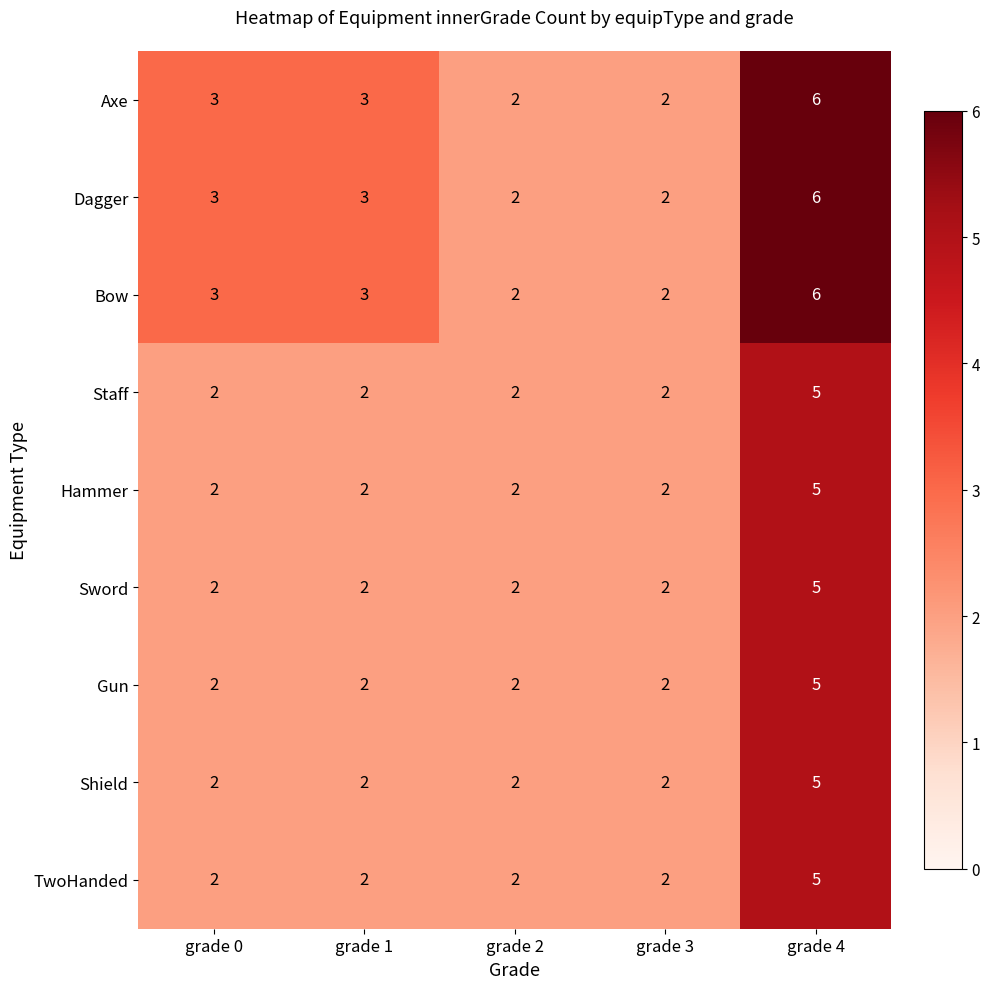

The Axe series shows 6 at grade 4. True or false?

True